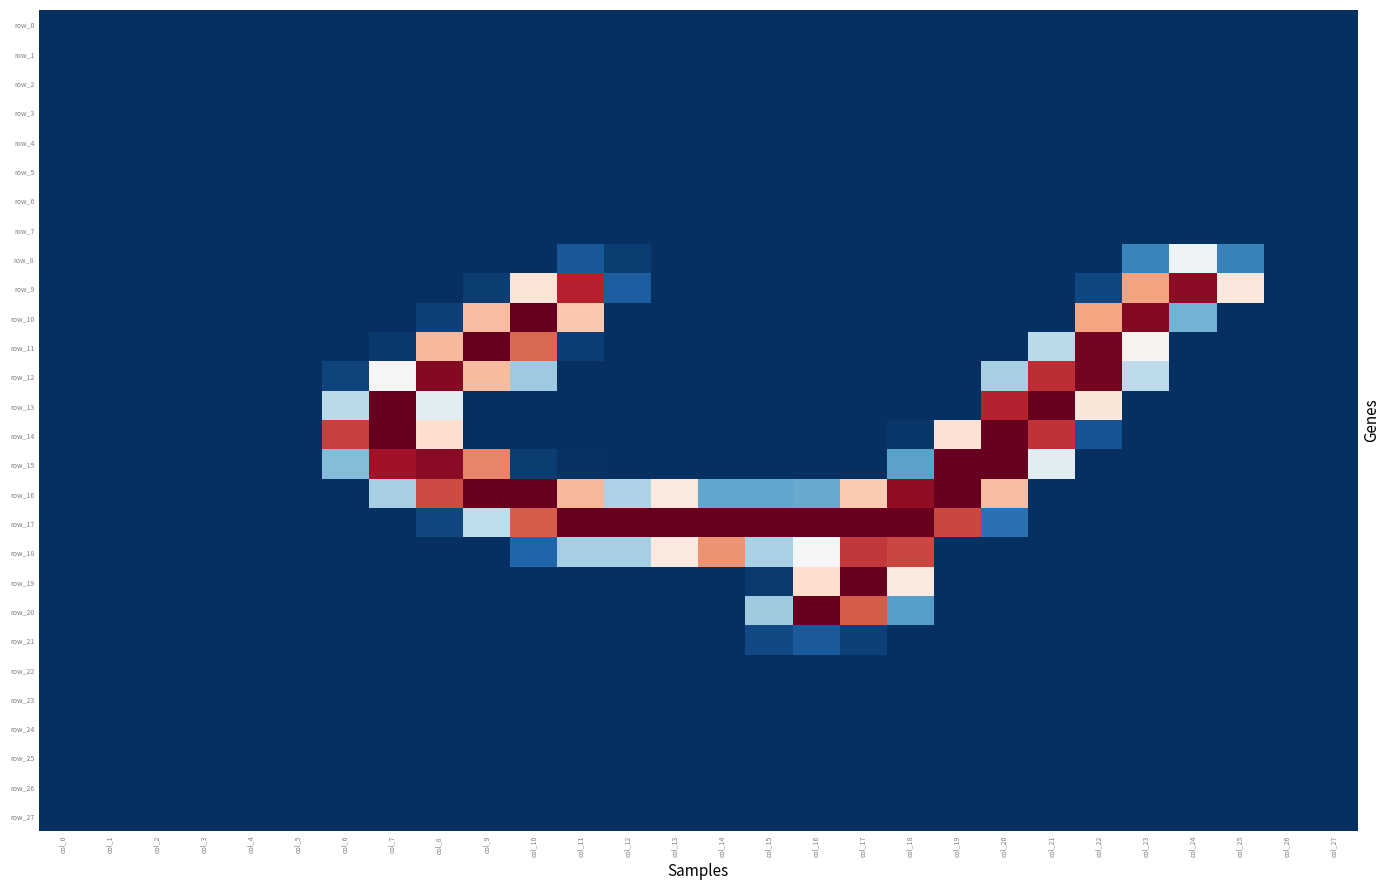

Which series has the largest total across all categories?

row_17